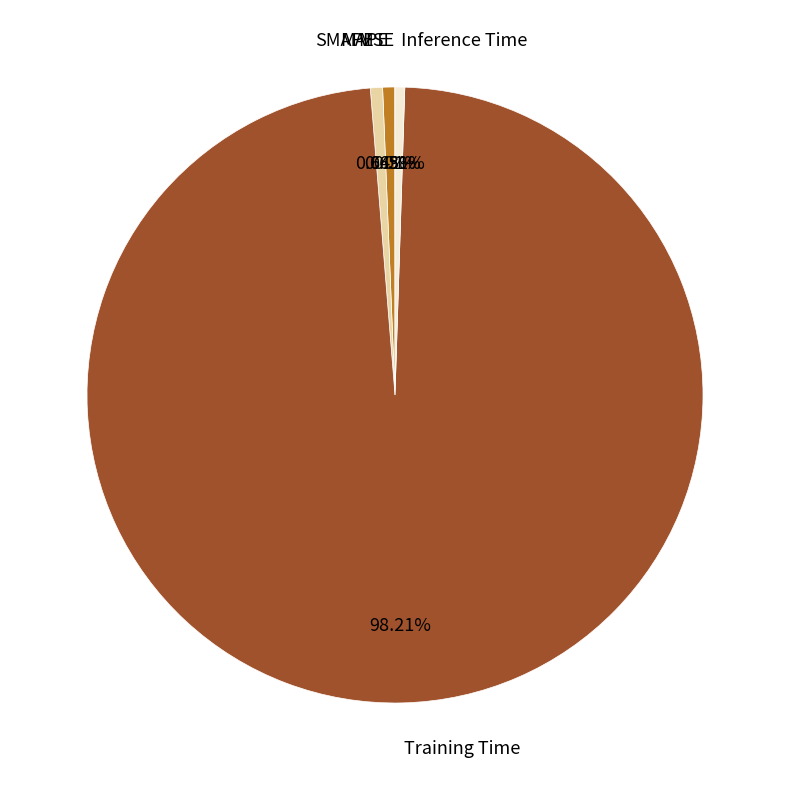

Combined, do Training Time and Inference Time account for over 50%?

Yes